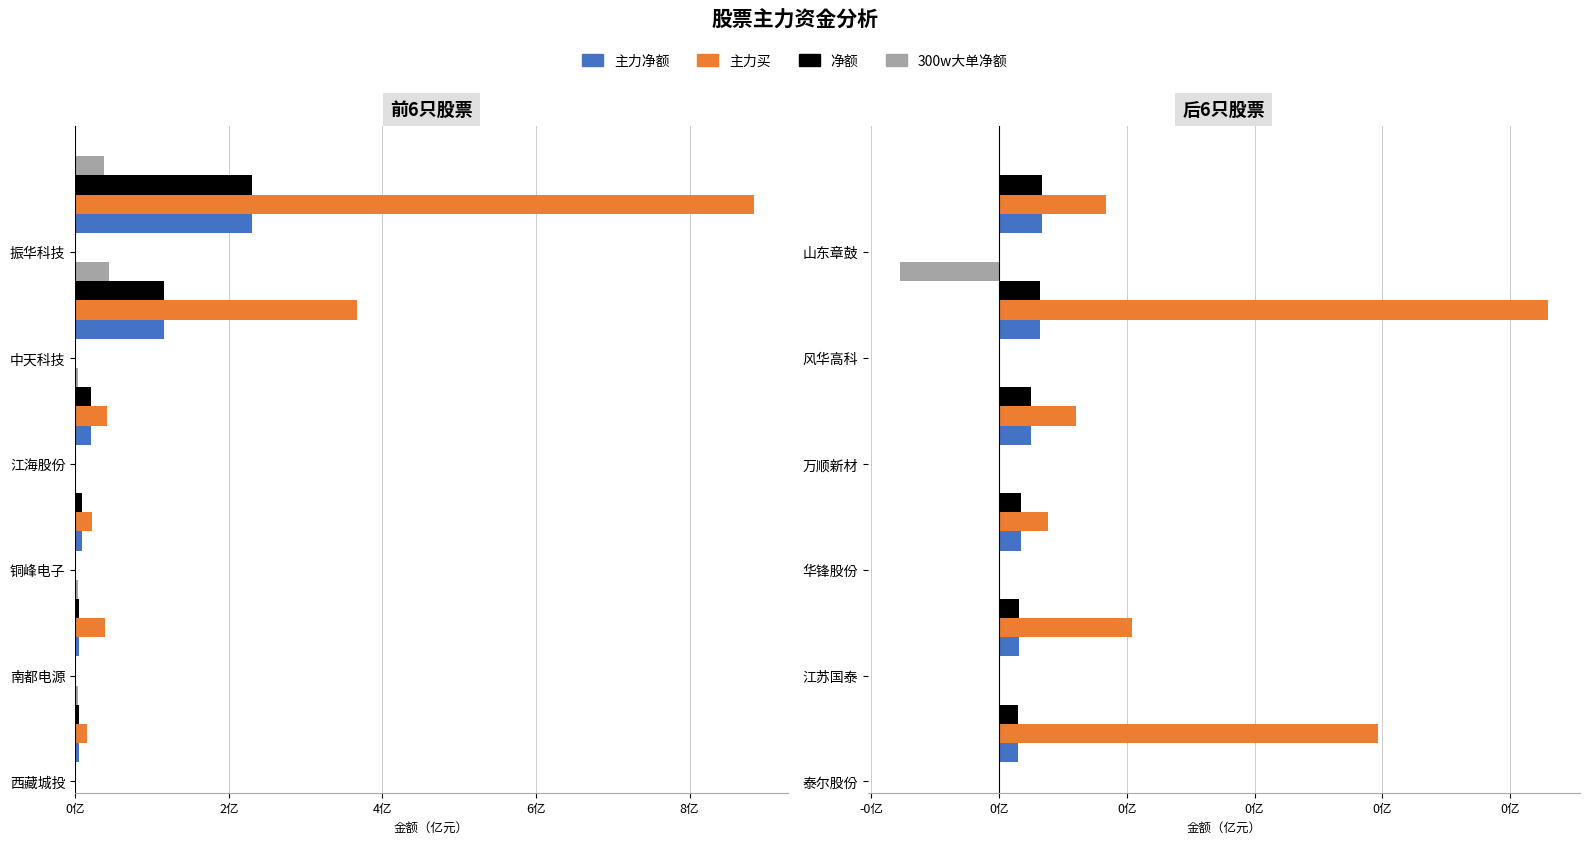

Is it true that 净额 equals 0.0 at 0亿?

False